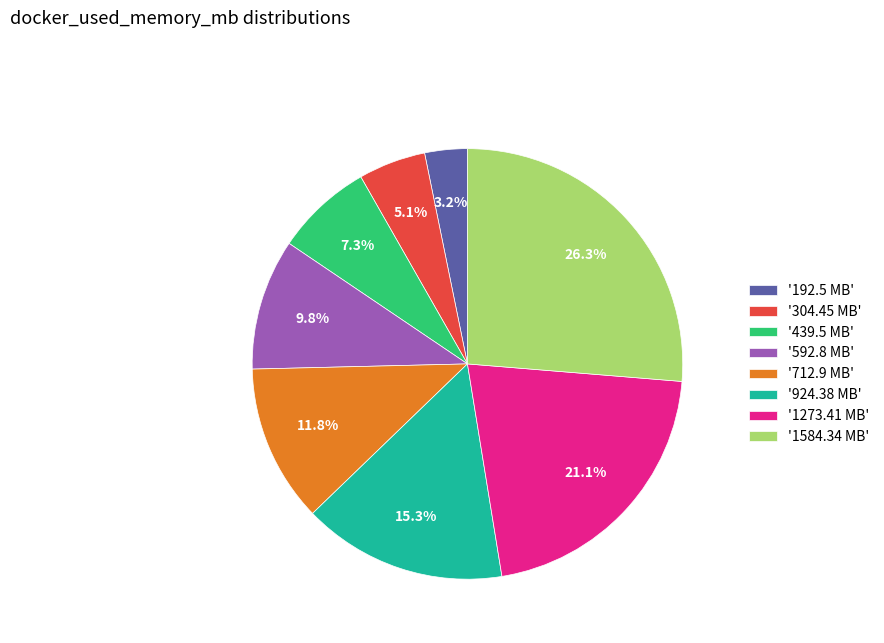

Which slice is the smallest?

'192.5 MB'